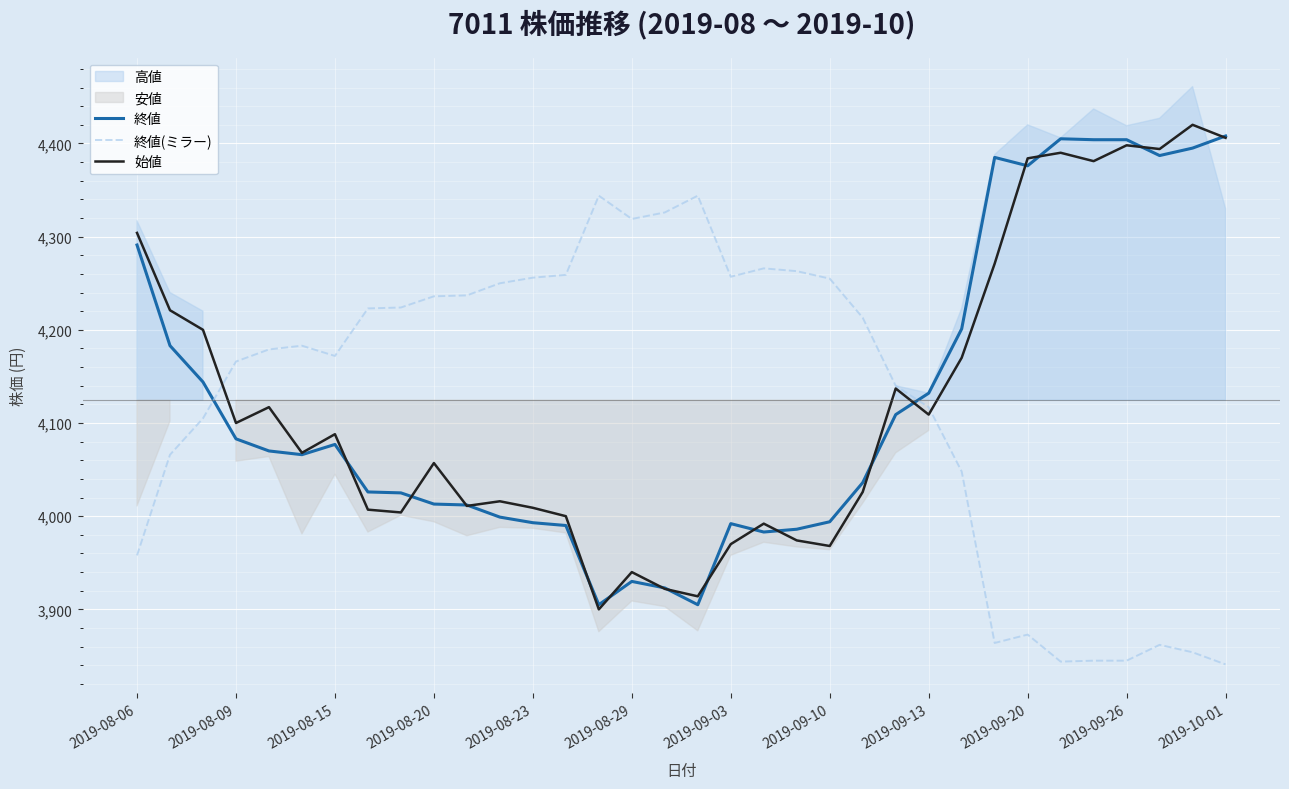

At which label does 終値(ミラー) reach its peak?

14